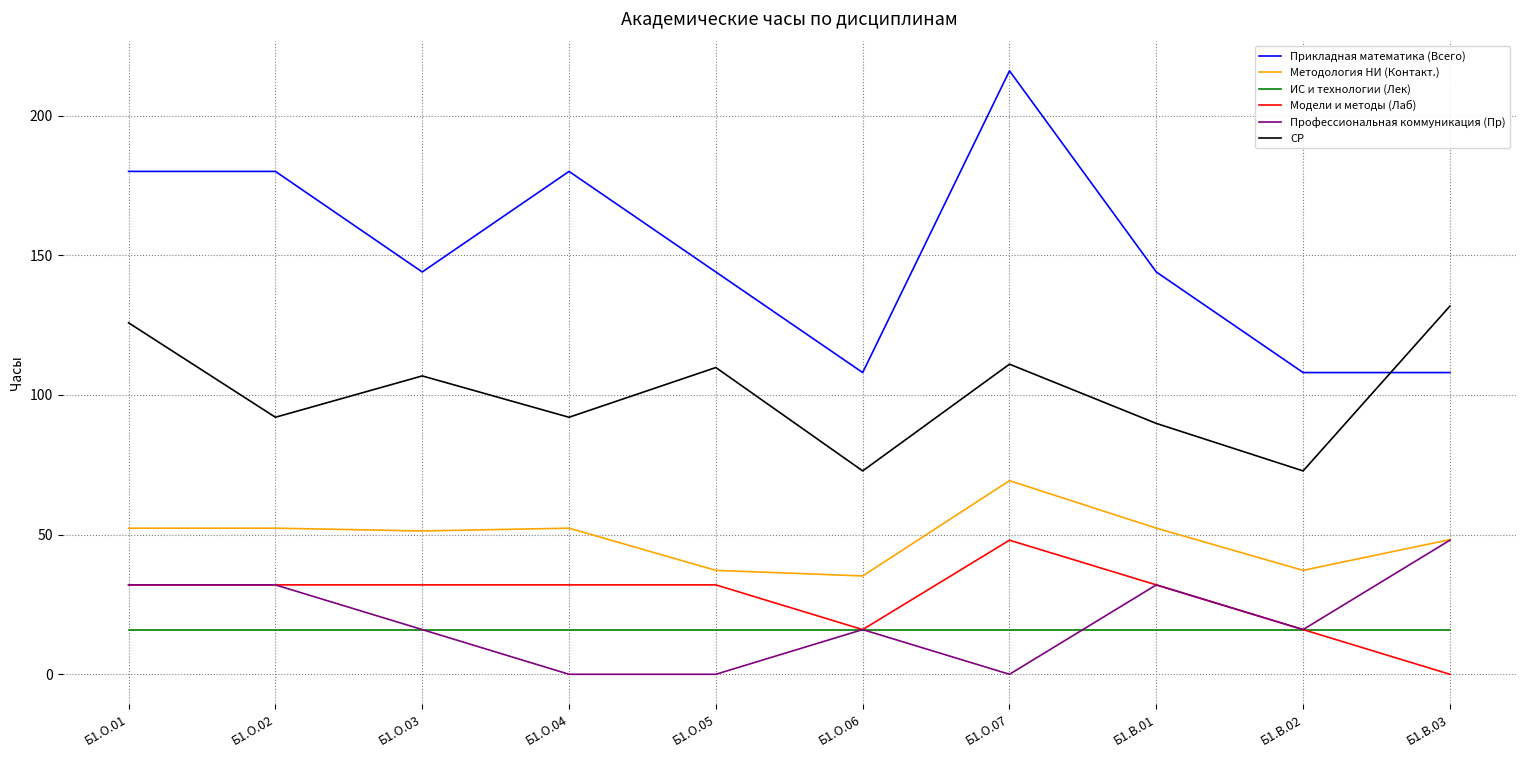

Where is the first local minimum for Прикладная математика (Всего)?

Б1.О.03